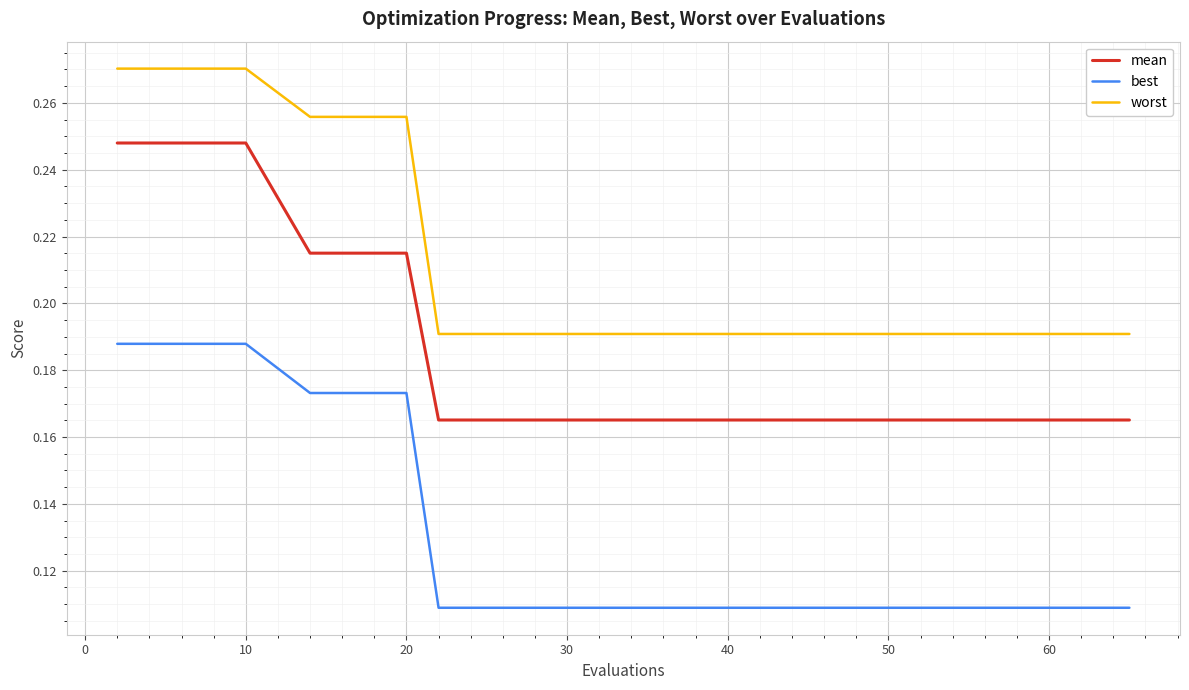

Which series has the largest range (max minus min)?

mean